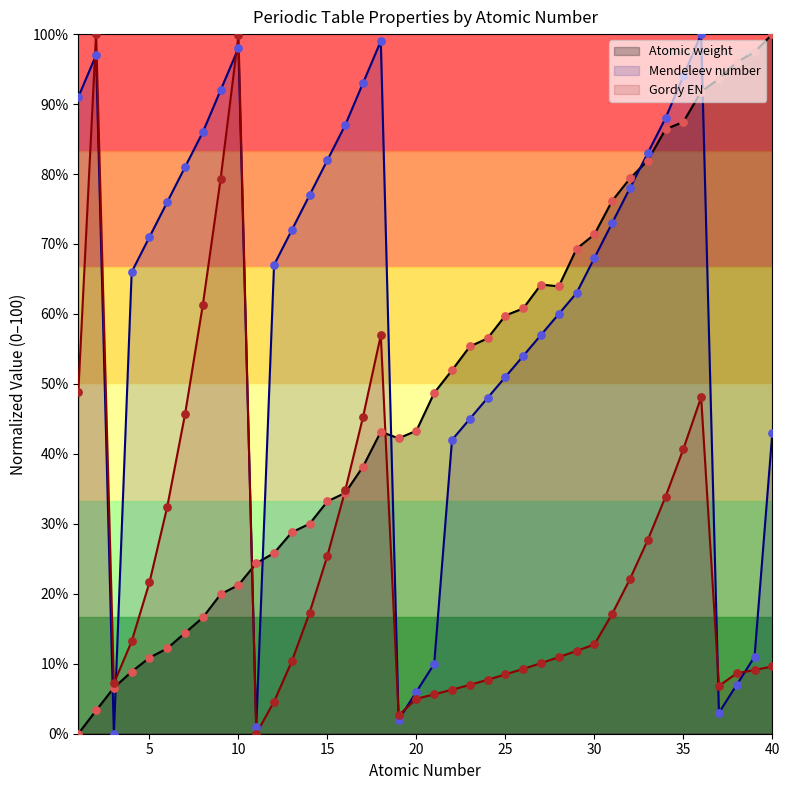

Which series has the largest total across all categories?

Mendeleev number